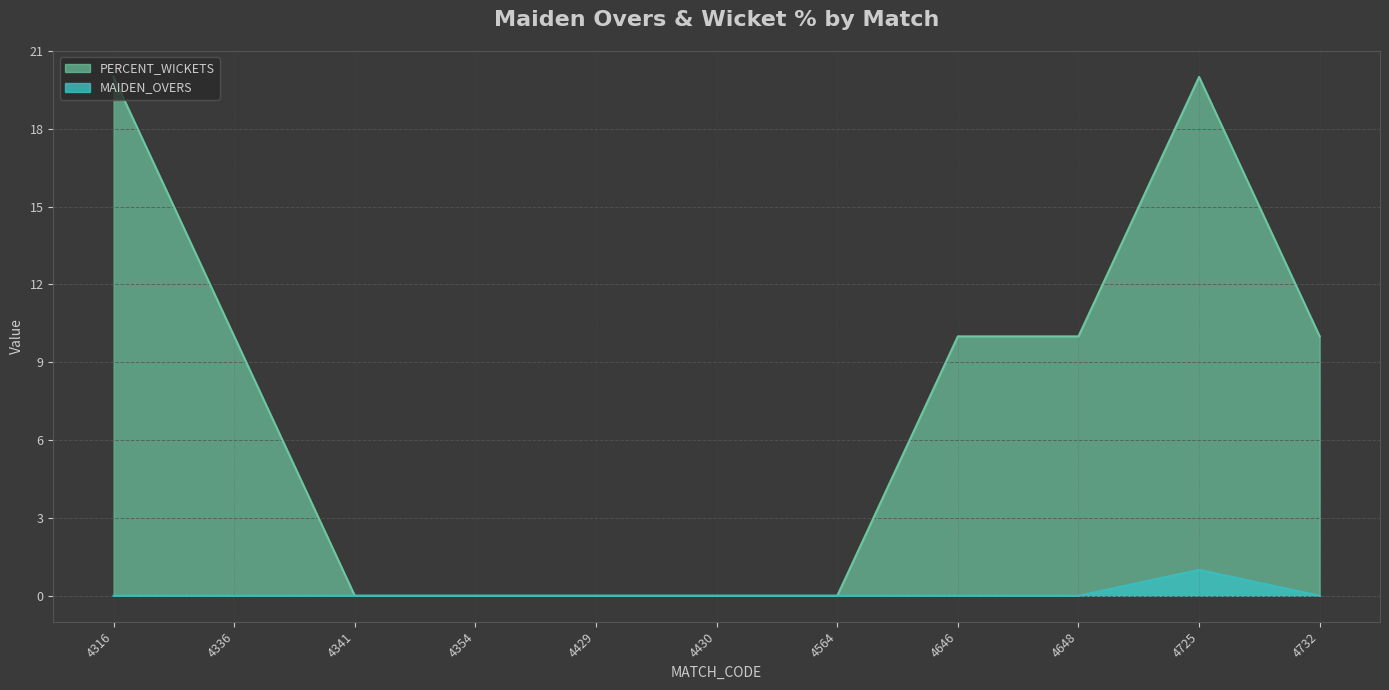

Count the MAIDEN_OVERS values in the range 0 to 1.

11